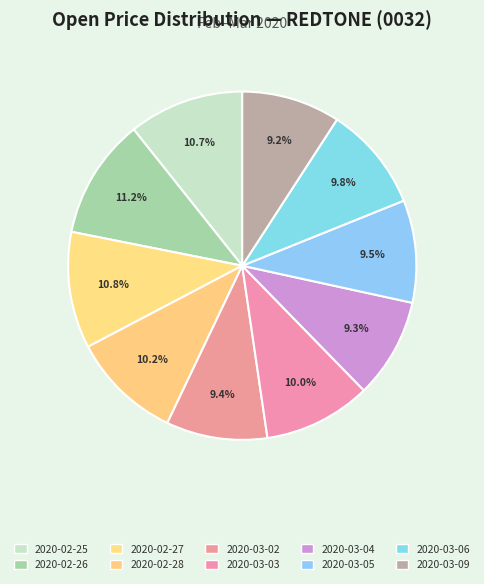

To the nearest percent, what is the combined percentage of 2020-03-03 and 2020-02-26?

21%